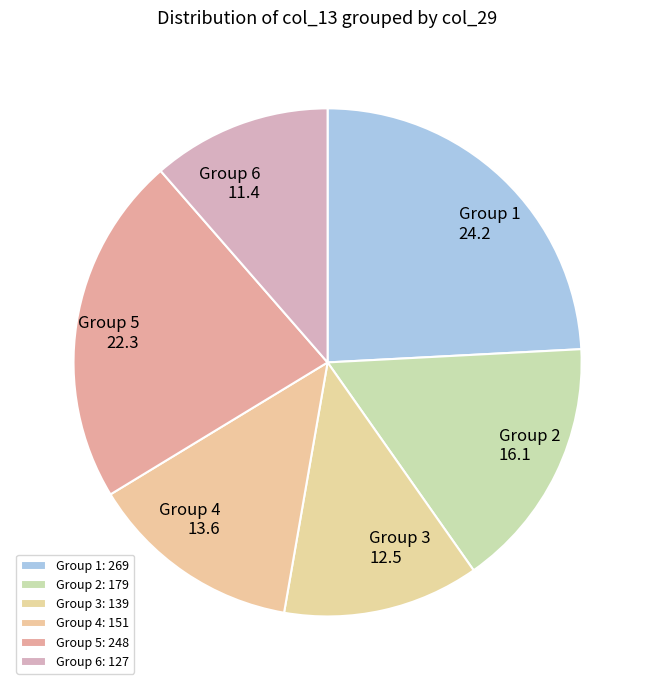

The Group 4 slice represents 22% of the pie. True or false?

False